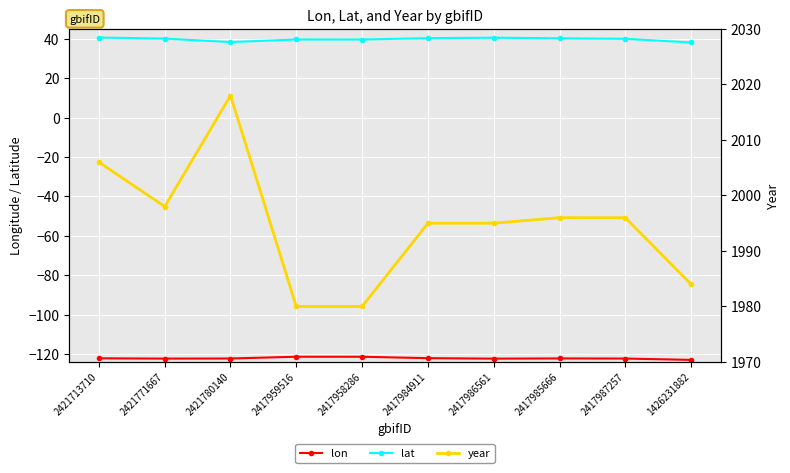

What value does the lat series have at 1426231882?

38.2